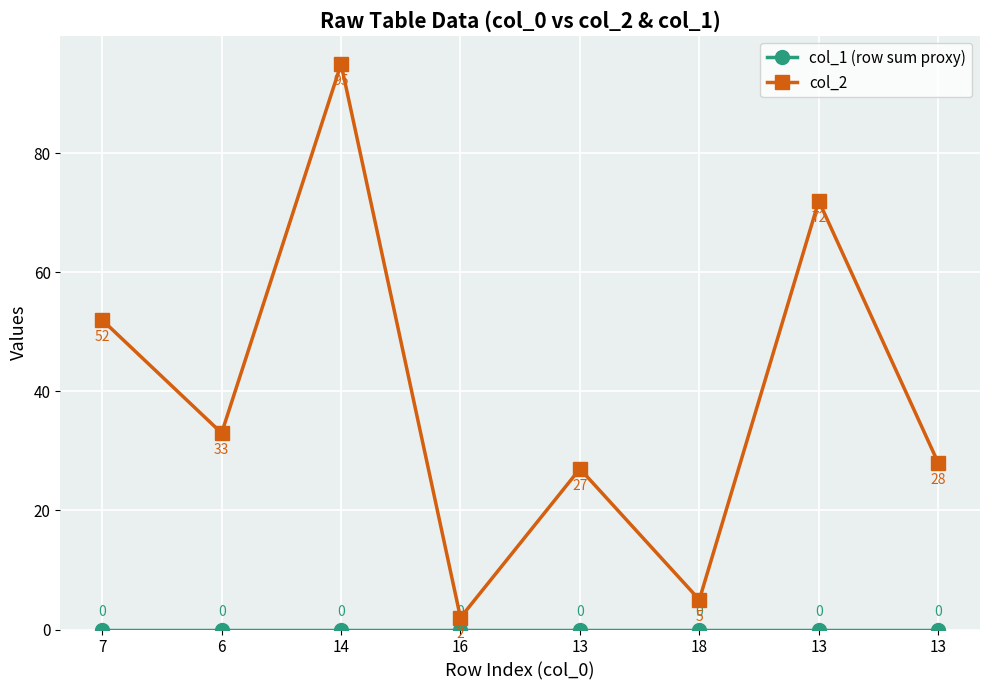

Reading left to right, transcribe all the data shown in this chart.

col_1 (row sum proxy): 7=0	6=0	14=0	16=0	13=0	18=0	13=0	13=0
col_2: 7=52	6=33	14=95	16=2	13=27	18=5	13=72	13=28